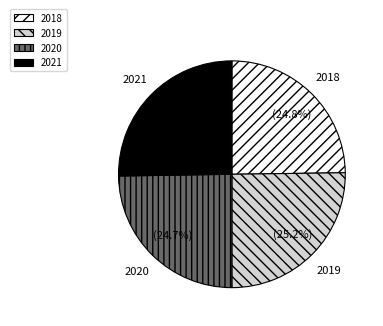

What percentage do 2021 and 2019 together represent?

50.5%